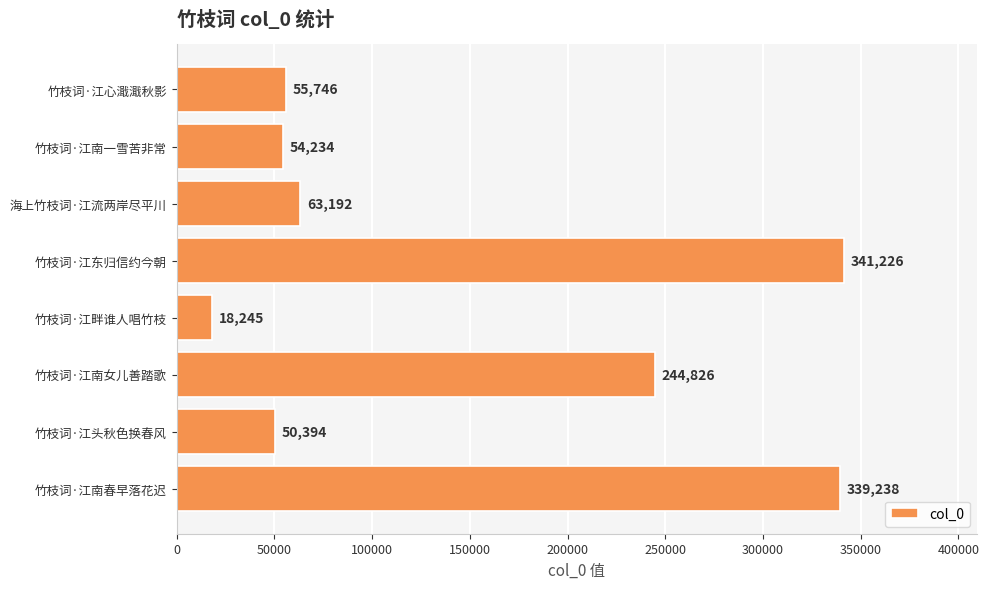

Where is the data nearest to the value 179735?

竹枝词·江南女儿善踏歌